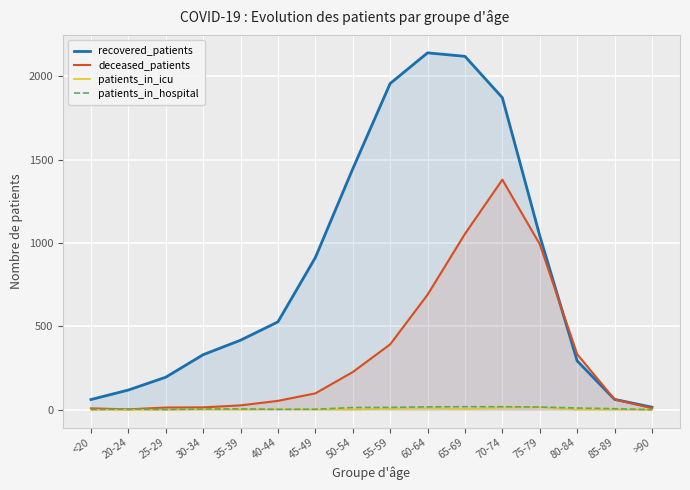

Between 20-24 and 75-79, which series saw the biggest shift?

deceased_patients